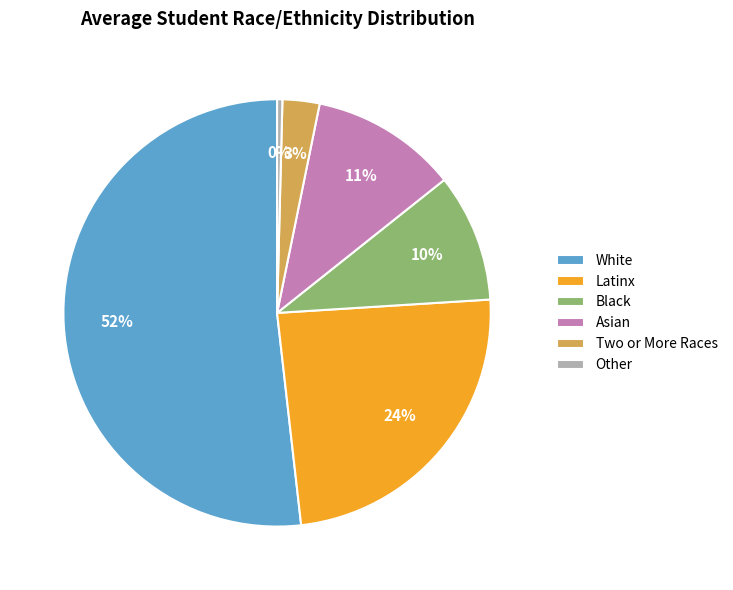

To the nearest percent, what is the average slice percentage?

17%